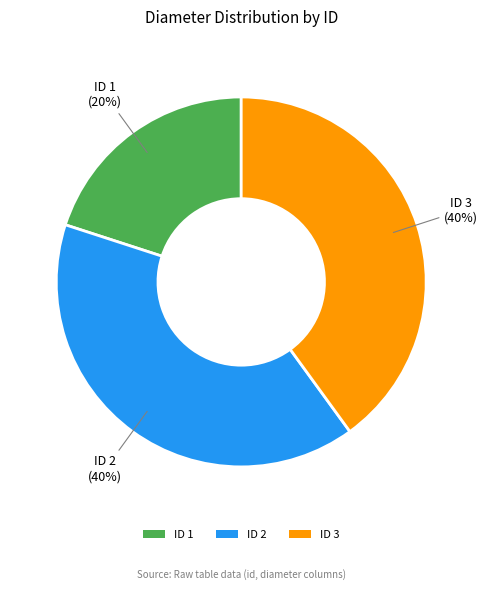

Combined, do ID 1 and ID 3 account for over 50%?

Yes